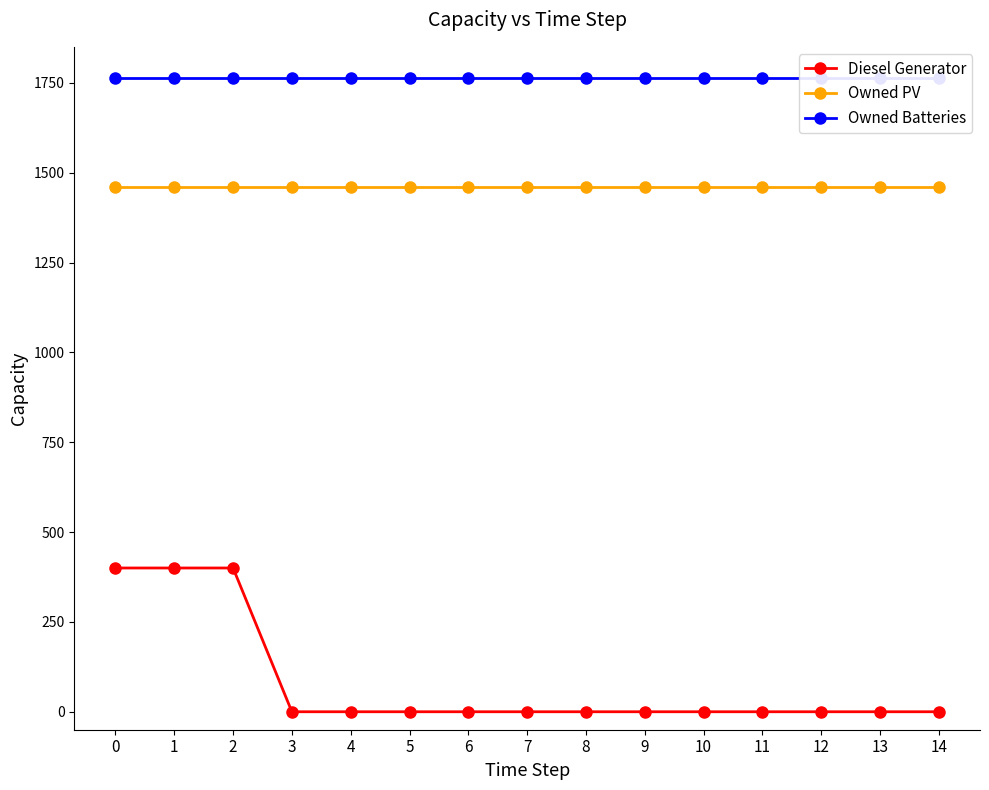

What is the total value across all series at 8?

3223